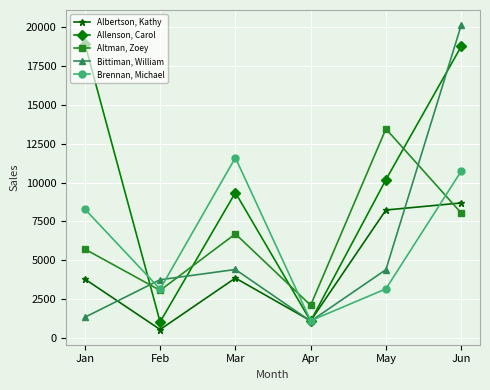

Does the chart have visible grid lines?

Yes